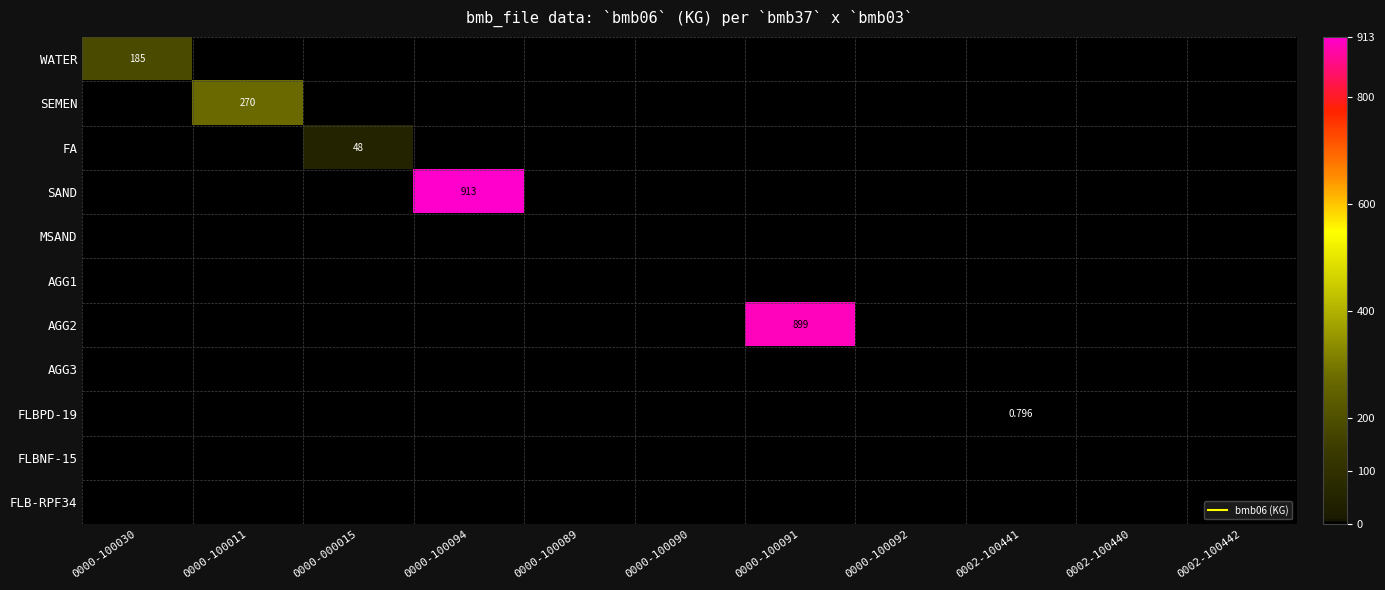

What is the greatest value displayed?

913.0